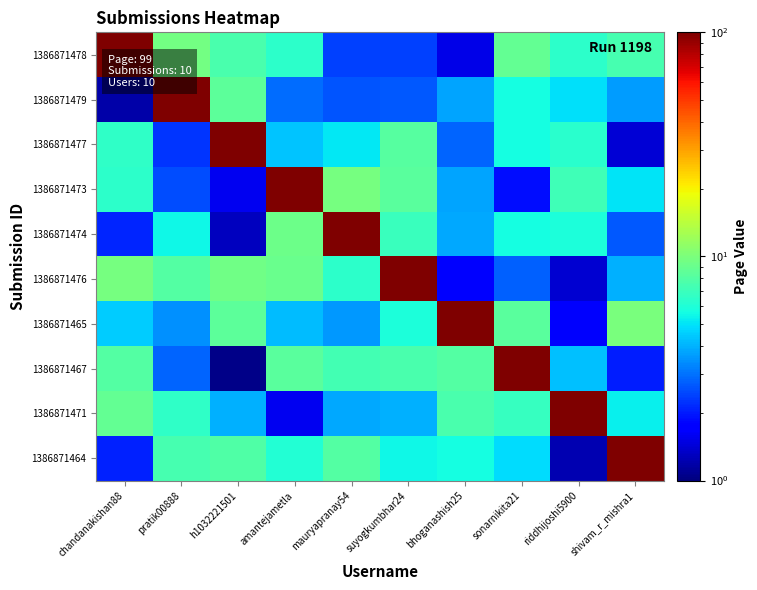

At which category does the chart reach its peak across all series?

chandanakishan88